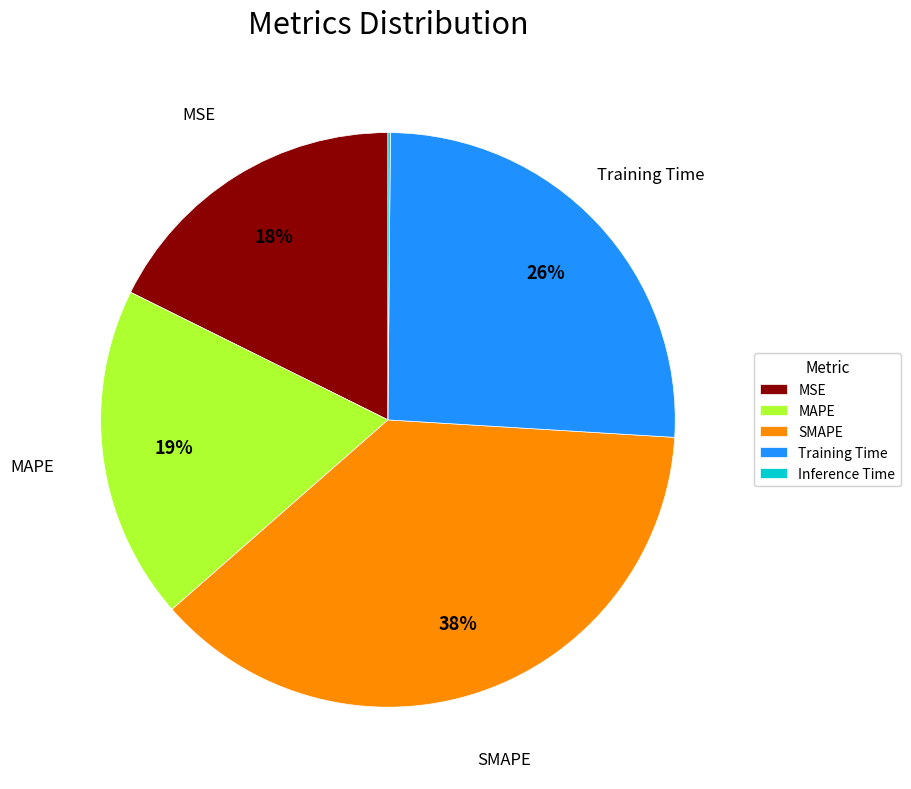

Approximately how many times larger is the value at SMAPE compared to Training Time?

1.5